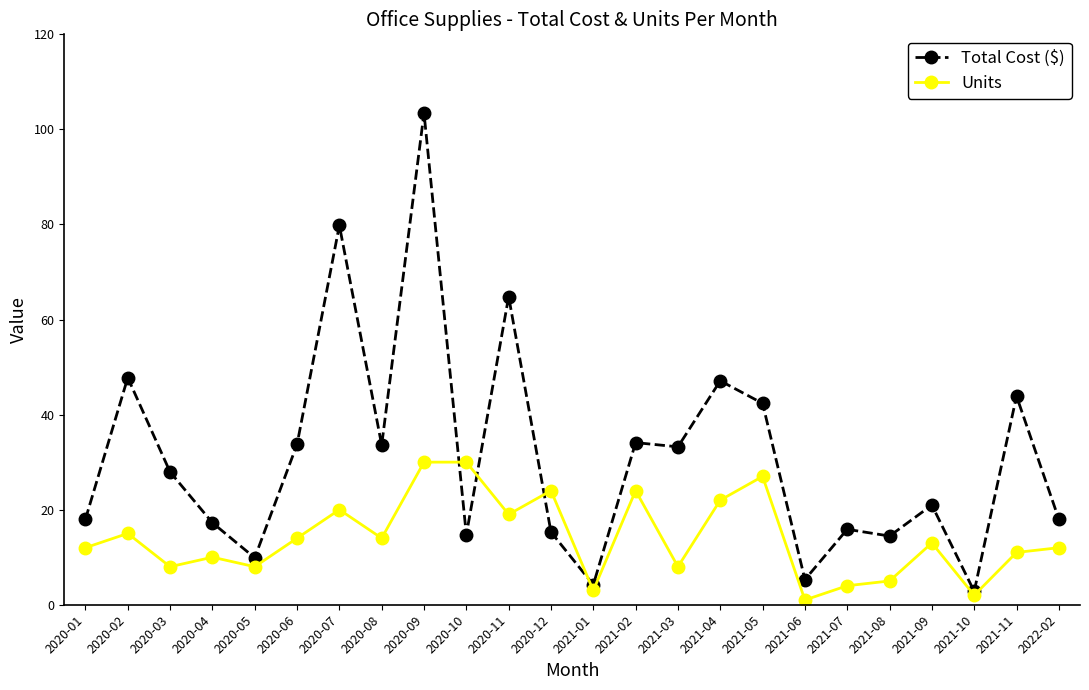

What is the highest value of the Units series?

30.0